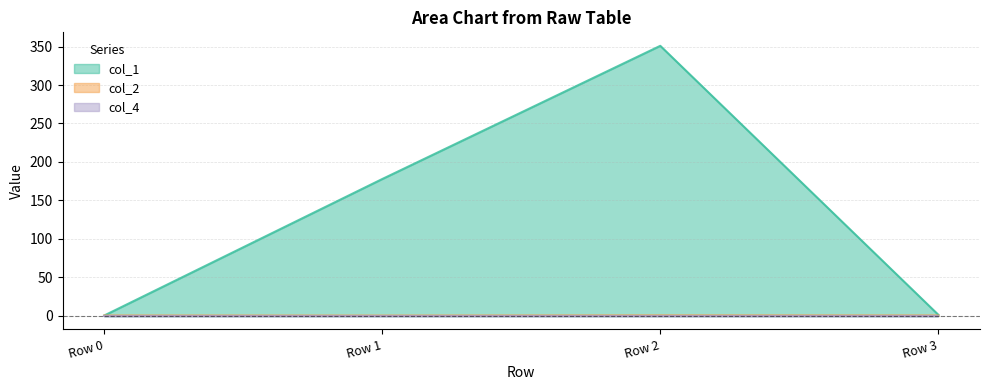

At which label is col_1 closest to 175?

Row 1